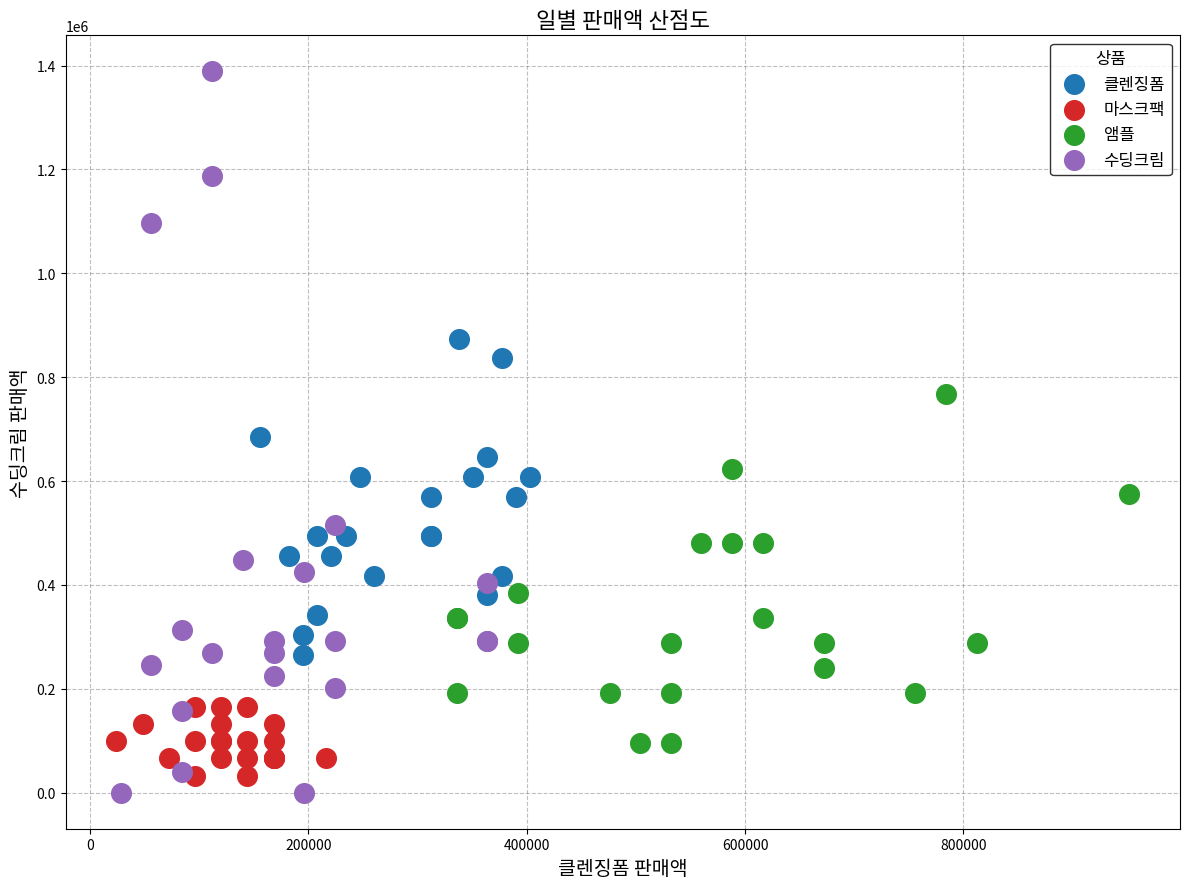

Which series contains the highest Y value?

수딩크림